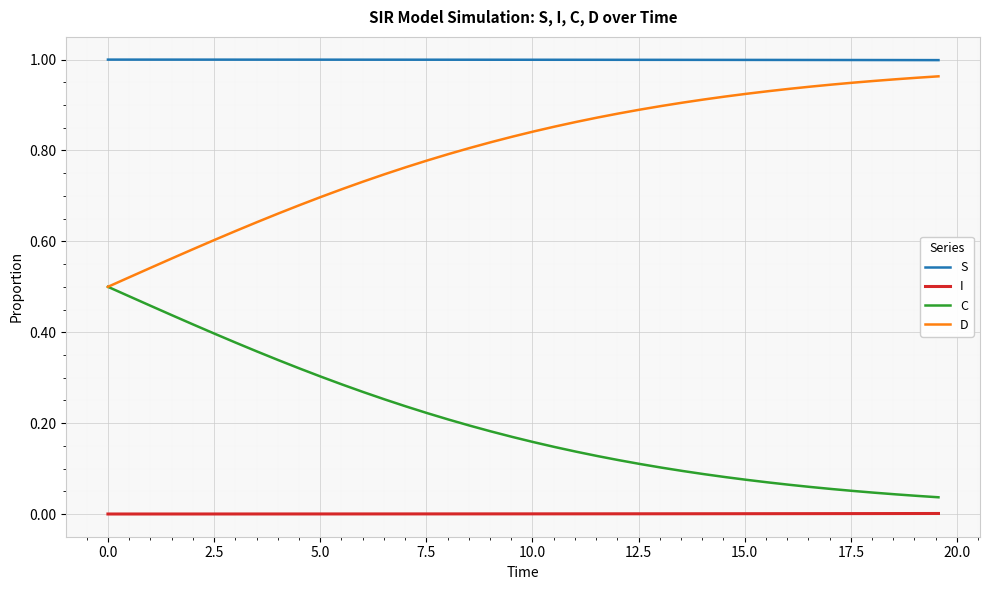

True or false: D and S cross at least once.

False